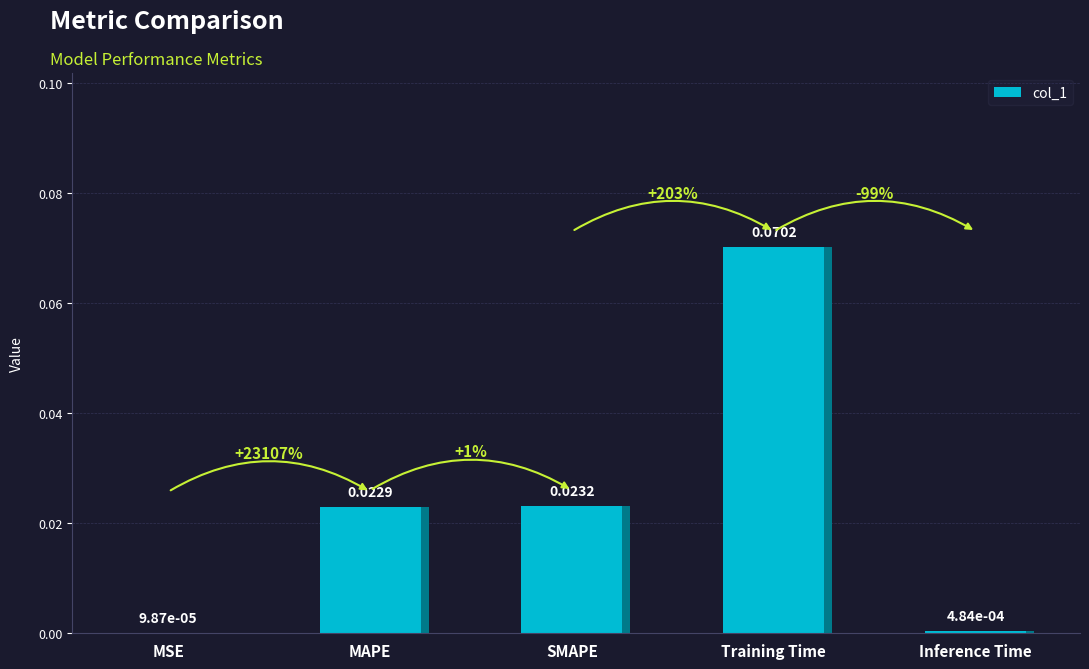

True or false: the data shows 0.0 at MSE.

False